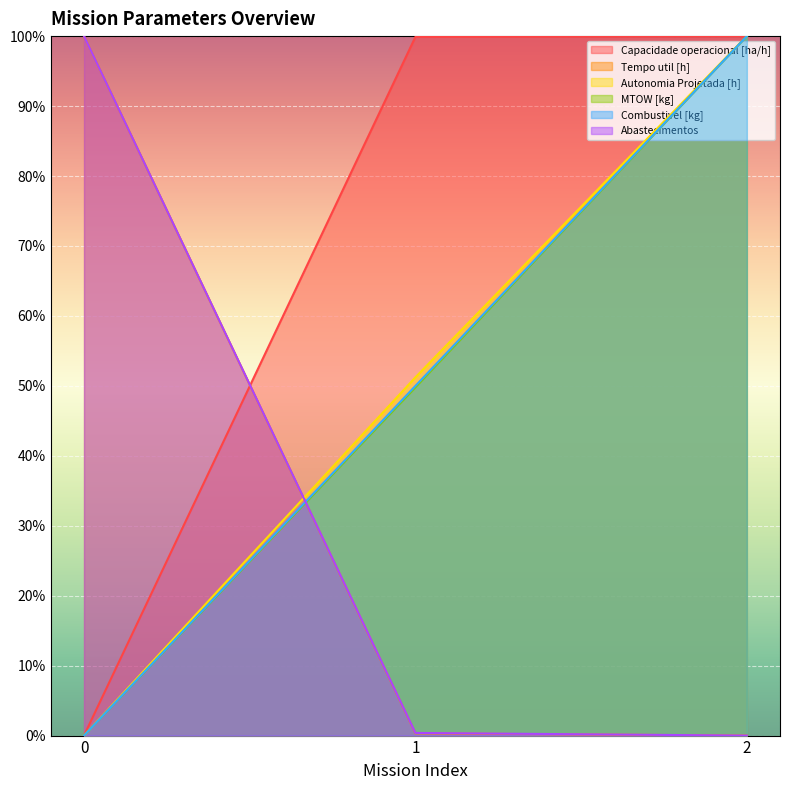

What is the difference between the maximum and minimum values in the MTOW [kg] series?

100.0